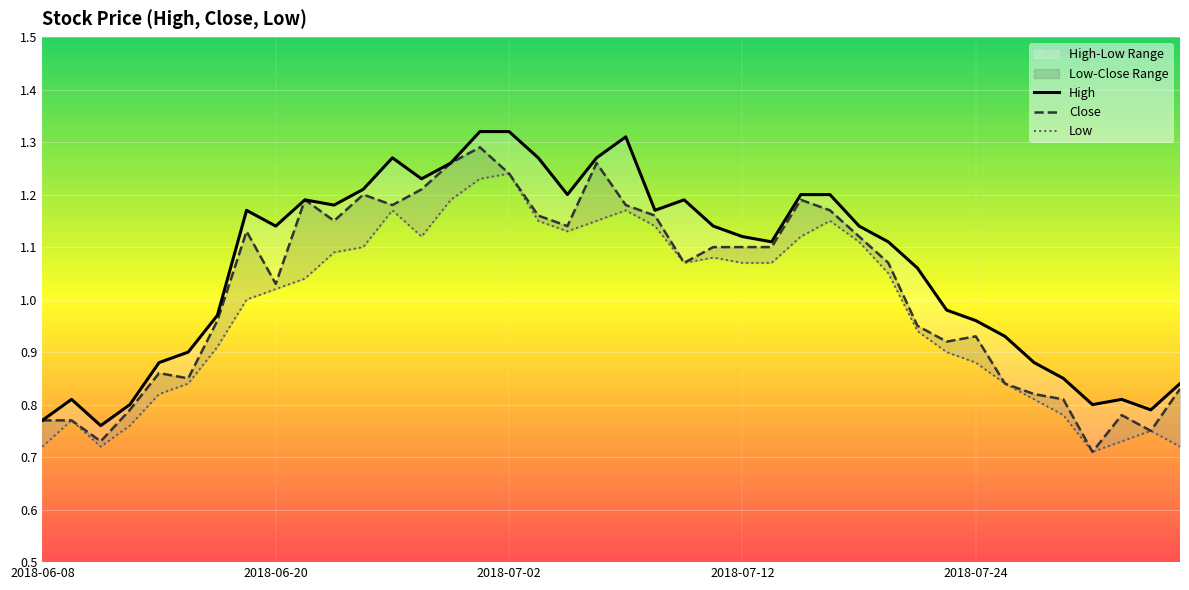

True or false: High has more than 2 points higher than both neighbors.

True